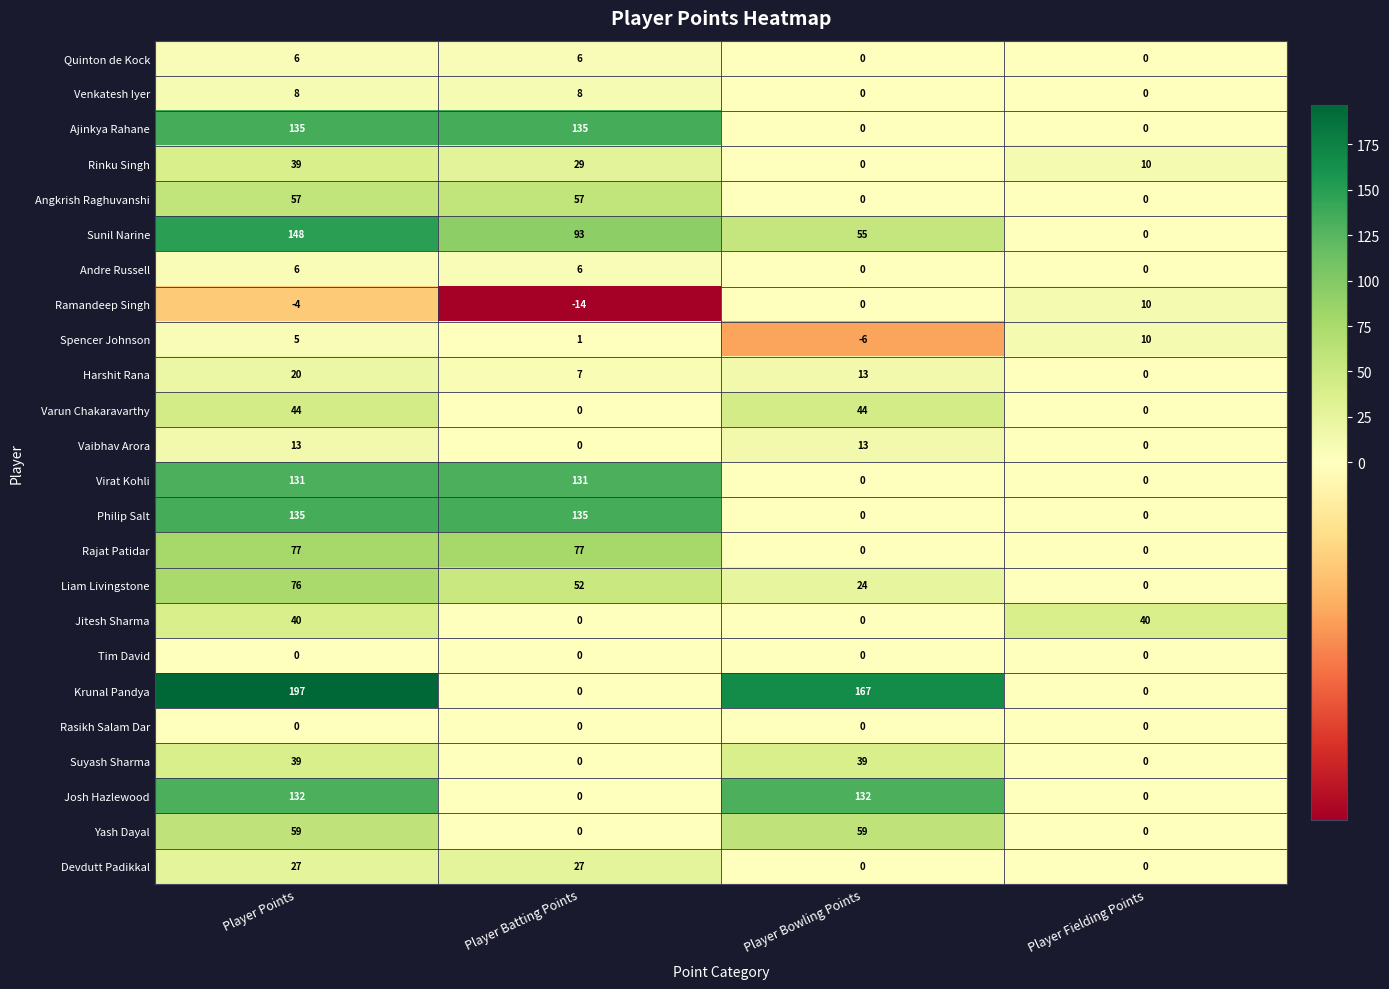

Is it true that Ajinkya Rahane equals 135 at Player Batting Points?

True